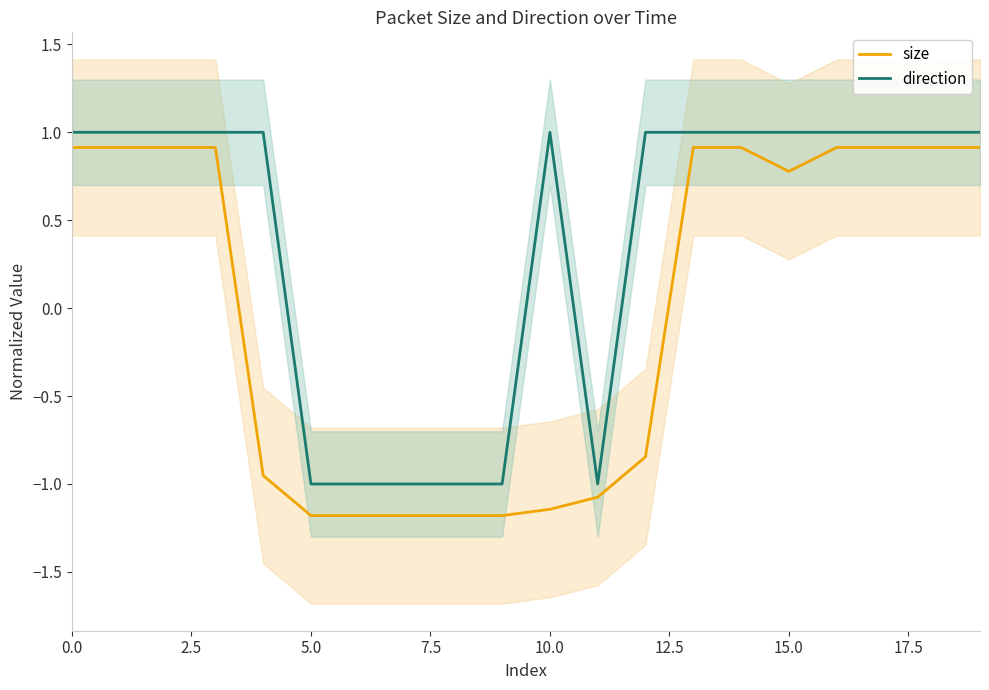

What is the highest value of the size series?

0.9